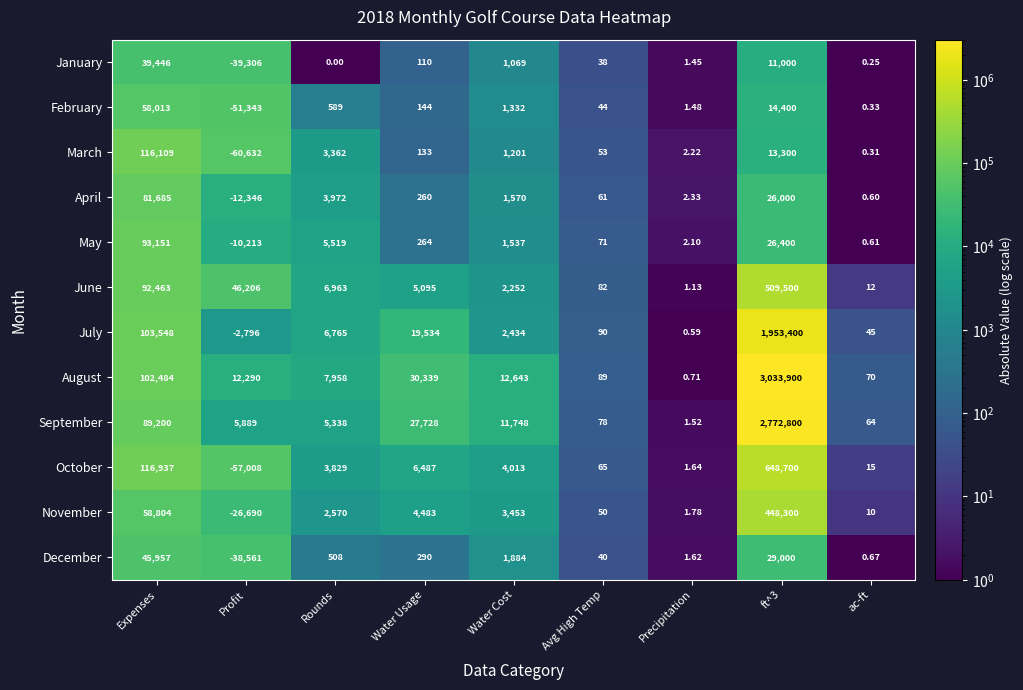

Rank the series at ft^3 from lowest to highest value.

January, March, February, April, May, December, November, June, October, July, September, August